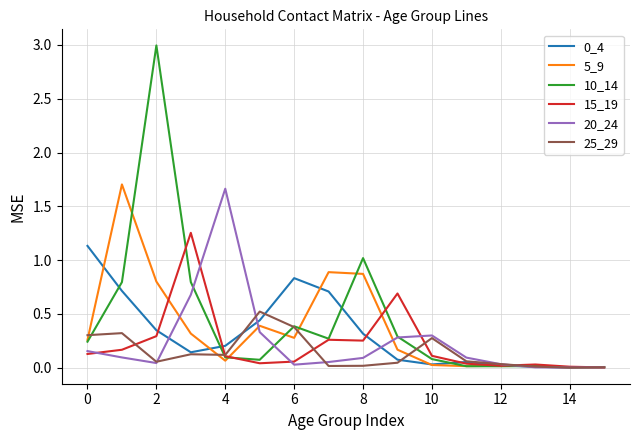

What is the maximum value shown in the chart?

3.0